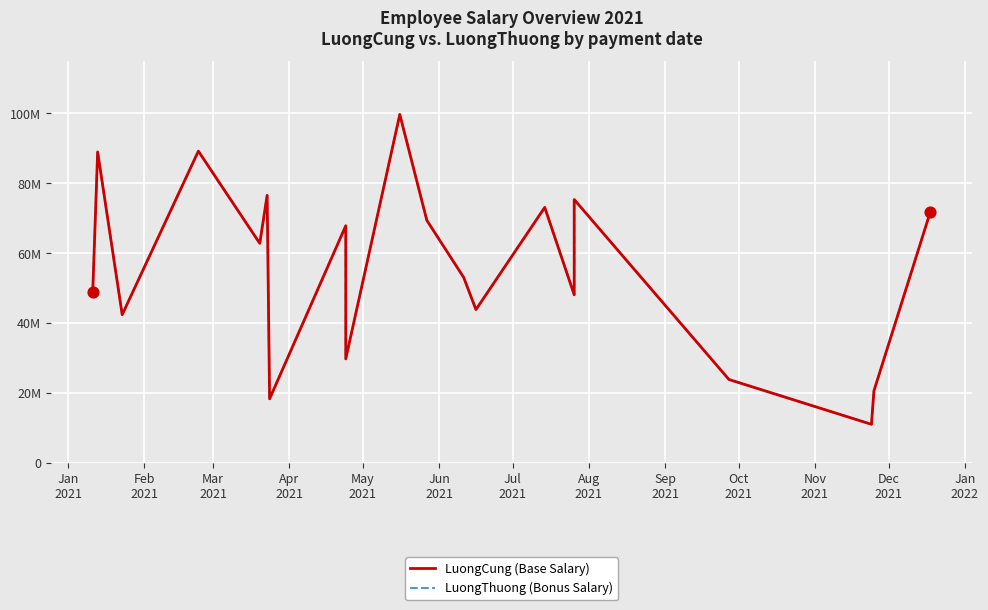

Which series has the largest total across all categories?

LuongCung (Base Salary)